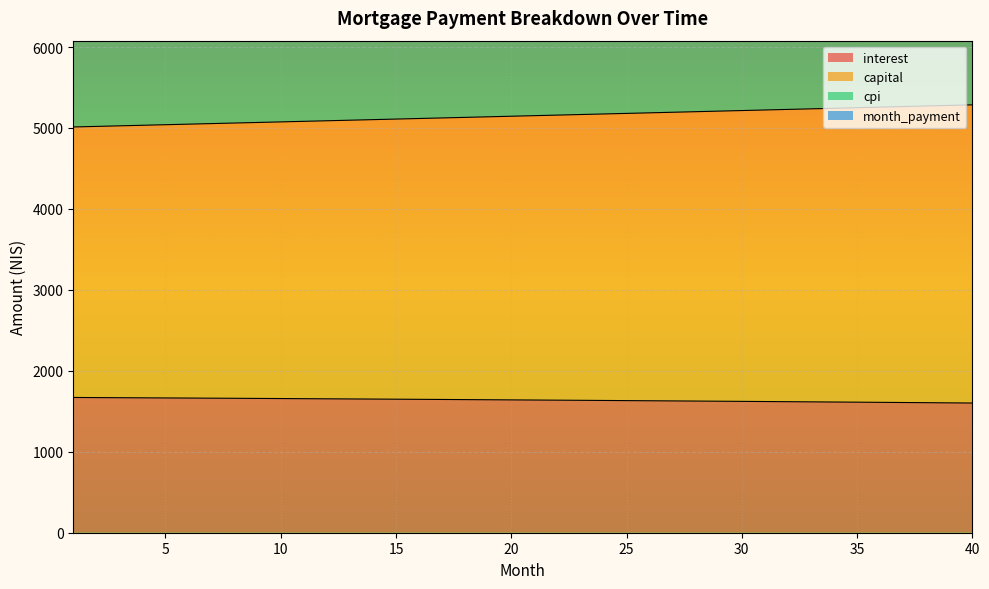

Is the value of interest at 6 greater than the value of cpi at 3?

No